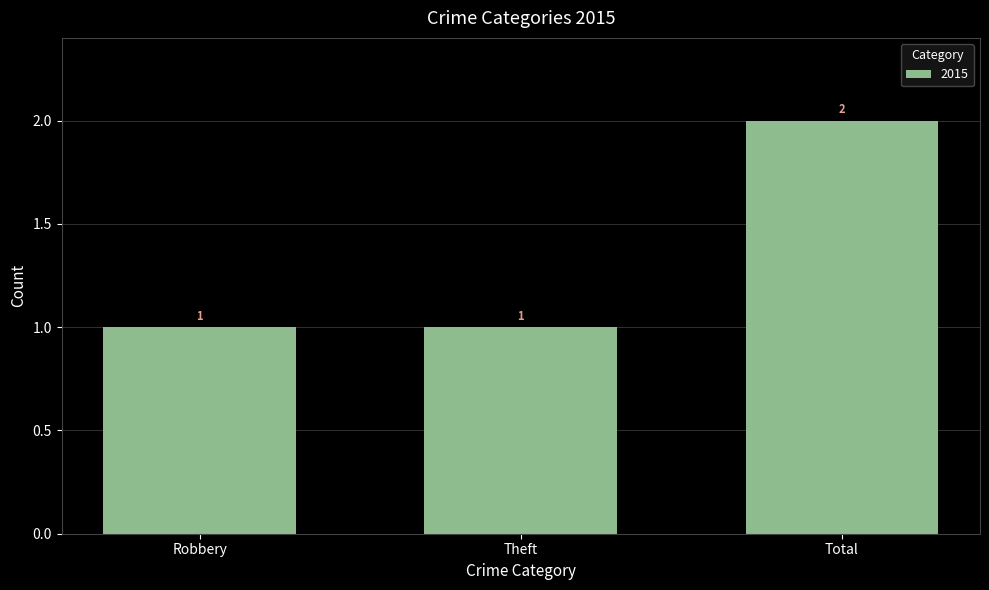

Reading left to right, list all the values displayed in this chart.

1	1	2